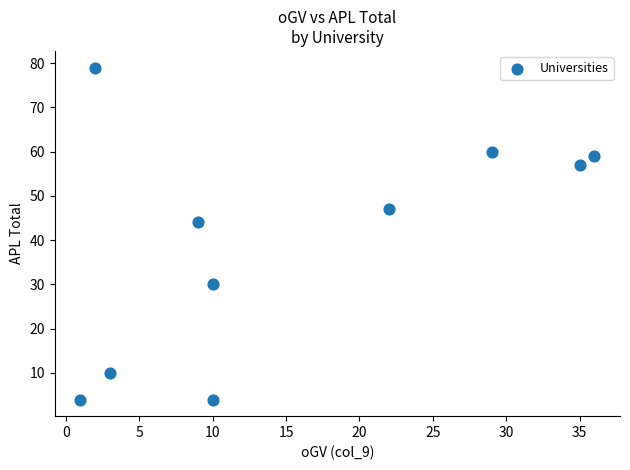

What Y value in the scatter plot is closest to 41?

44